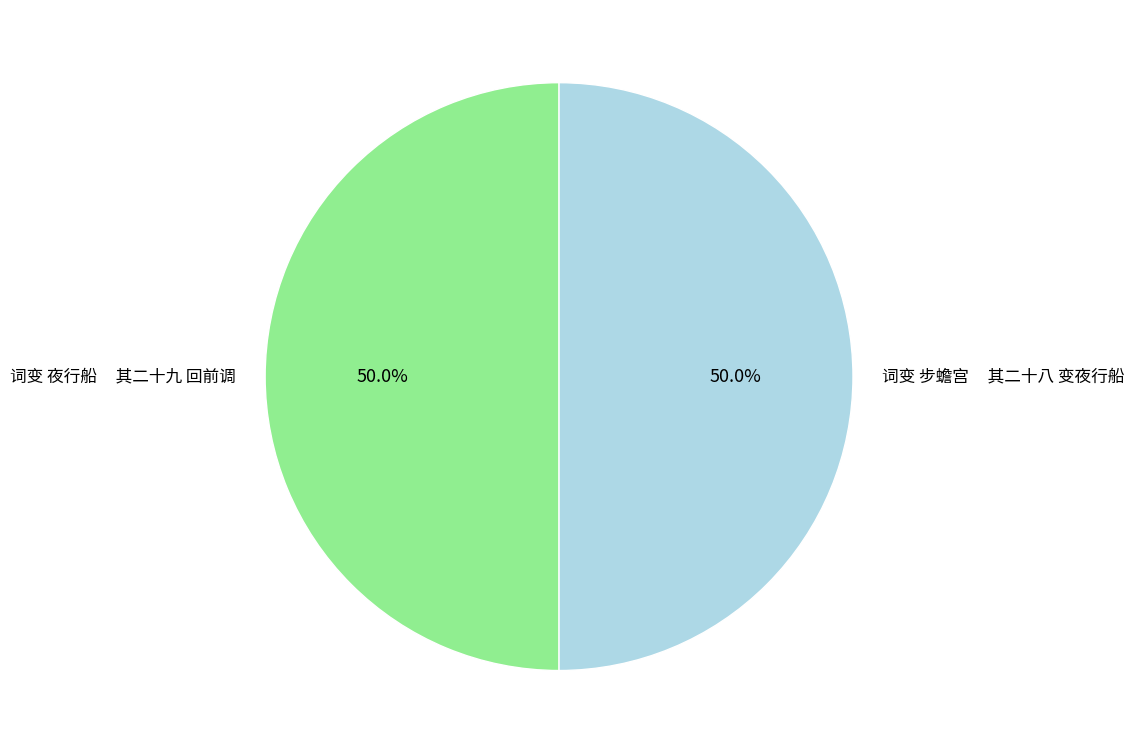

How many slices are in this pie chart?

2